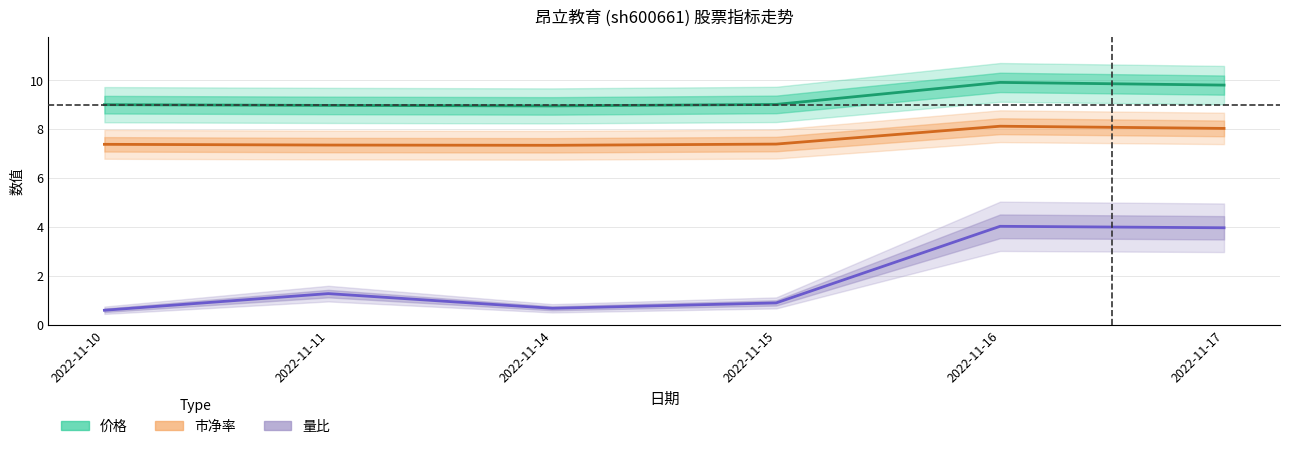

What value does the 量比 series have at 2022-11-16?

4.0